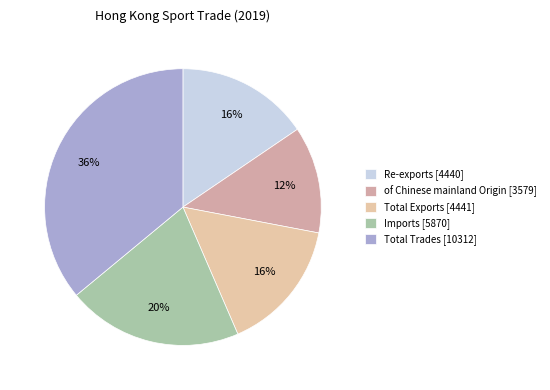

True or false: Imports accounts for 31% of the total.

False